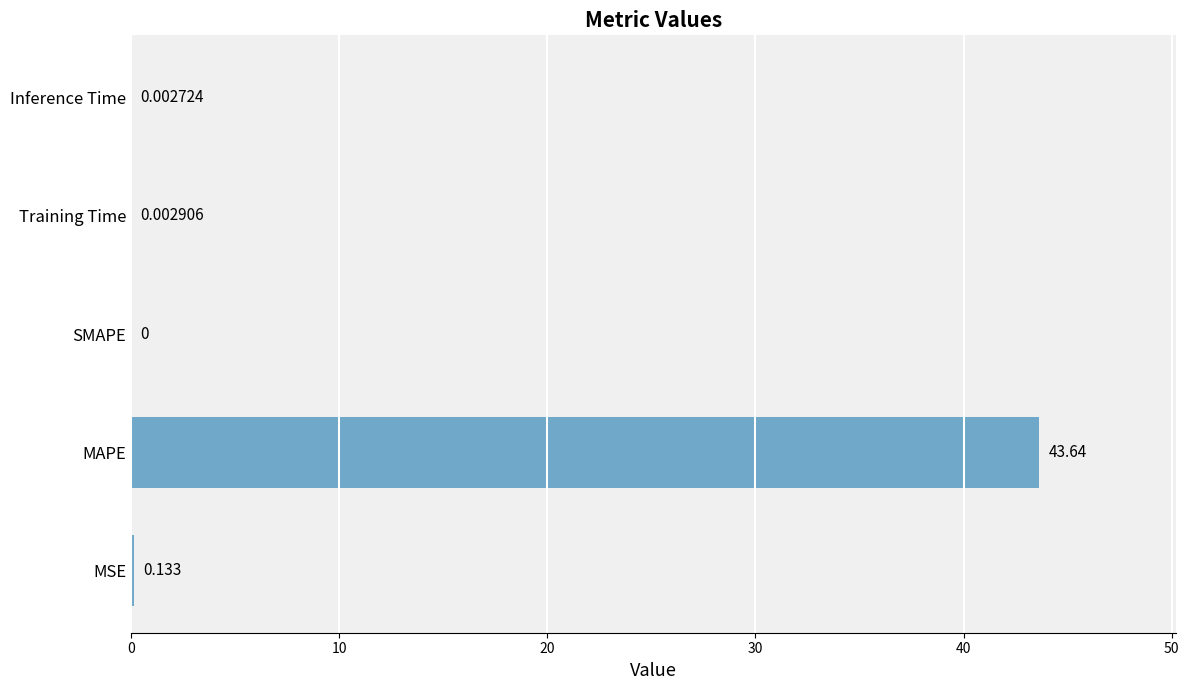

Where is the data nearest to the value 21?

MSE